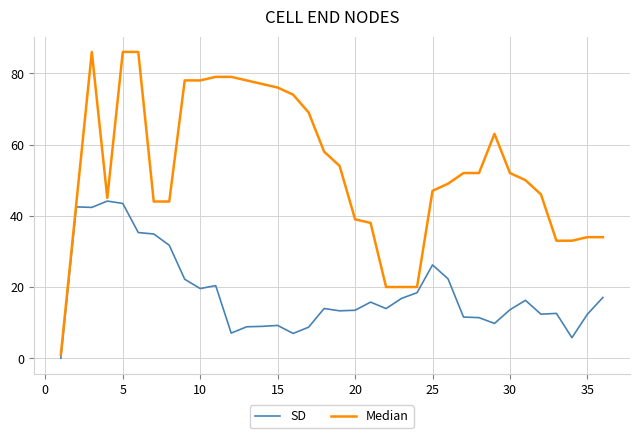

Which series has the widest spread of values?

Median